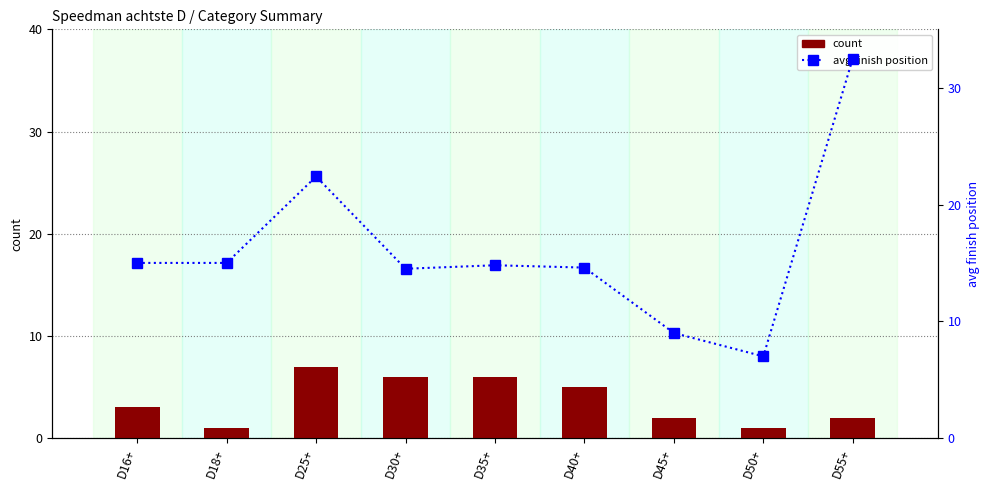

List the series in order of their overall mean, highest first.

avg finish position, count